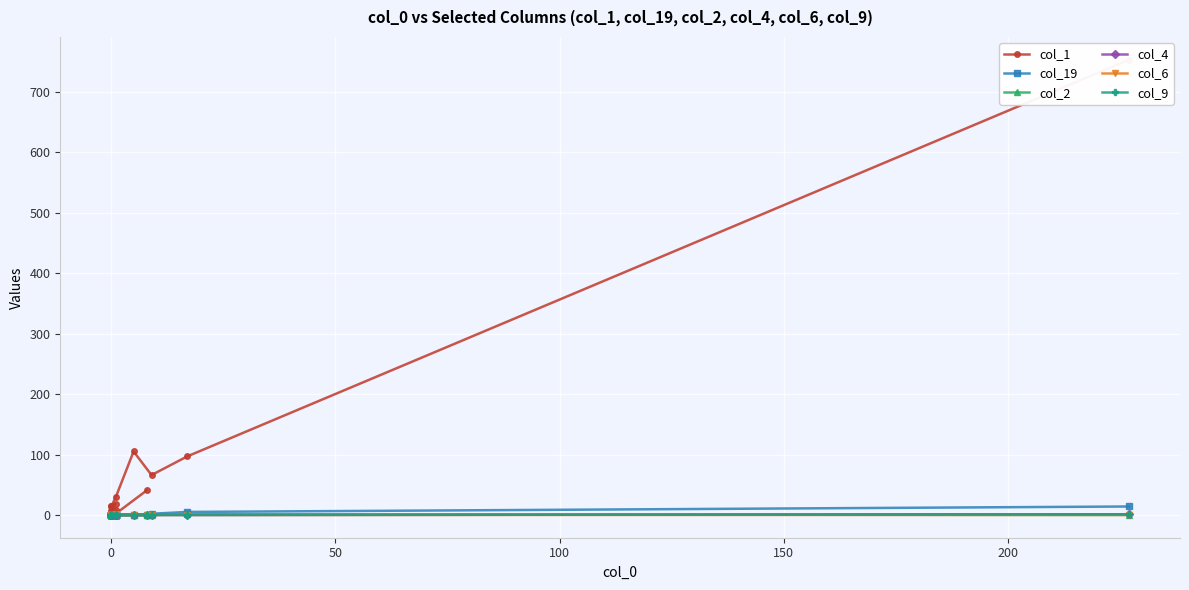

What is the lowest value of the col_1 series?

1